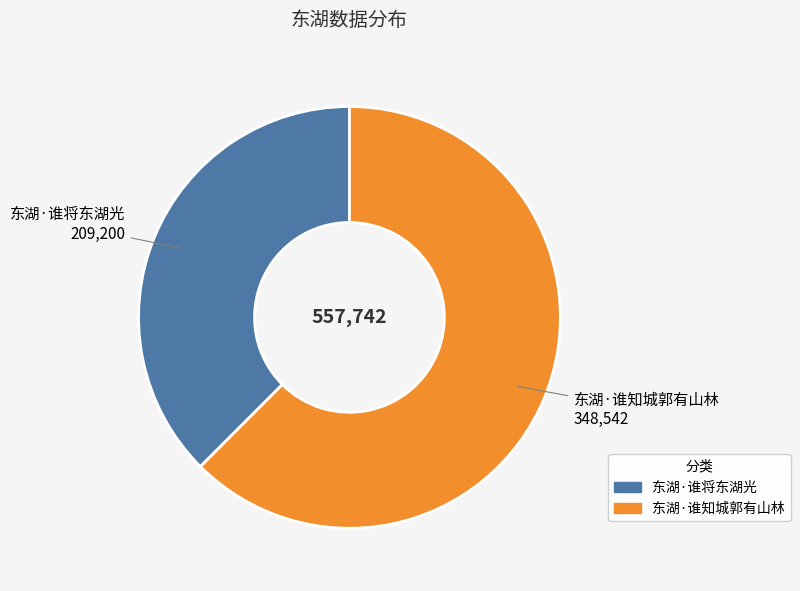

How many segments does this pie chart have?

2